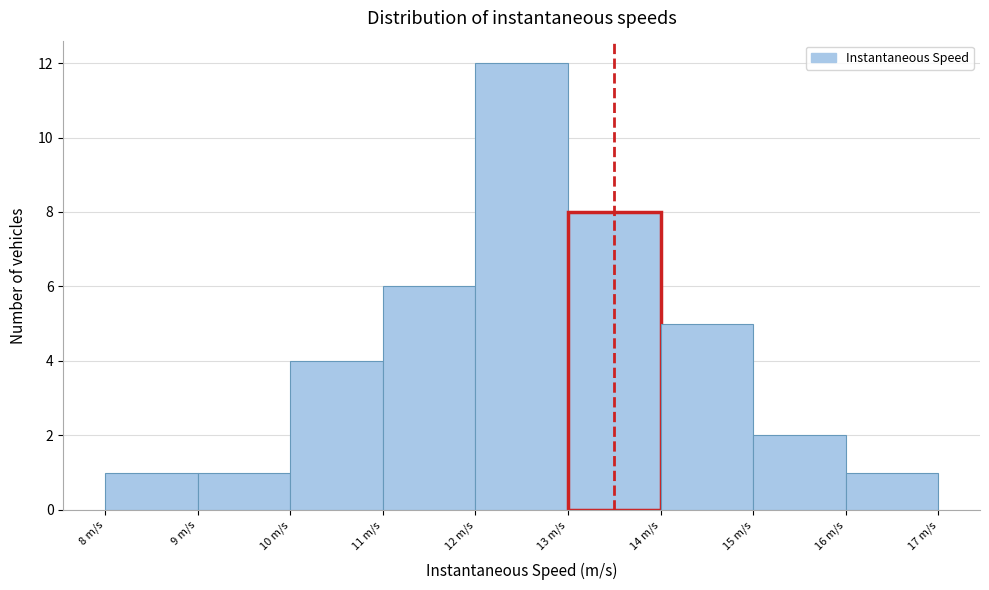

Reading left to right, list every bar in this chart as the range it spans on the x-axis followed by its height. The values are not printed on the chart, so give them approximately, as read against the axis.

8 to 9: 1
9 to 10: 1
10 to 11: 4
11 to 12: 6
12 to 13: 12
13 to 14: 8
14 to 15: 5
15 to 16: 2
16 to 17: 1